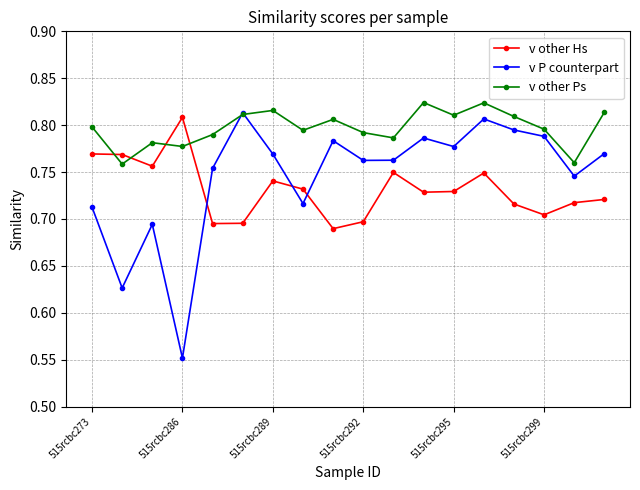

True or false: v P counterpart has more than 2 interior local peaks.

True